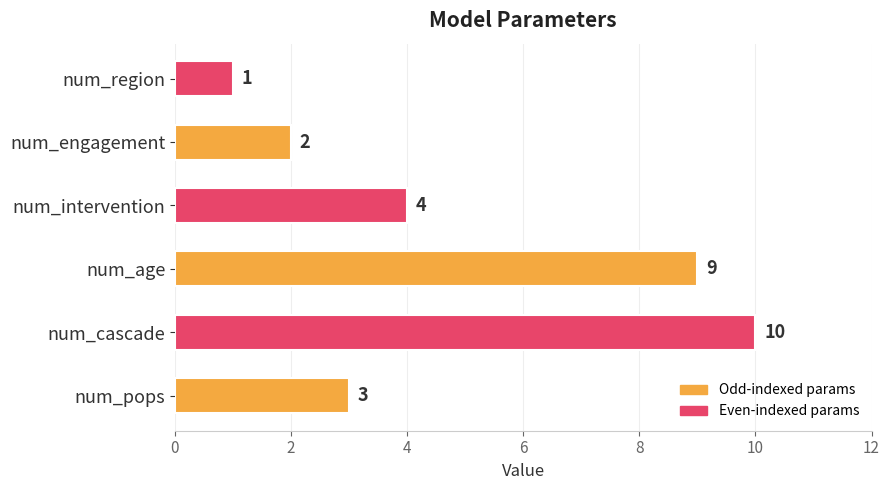

What is the sum of all values?

29